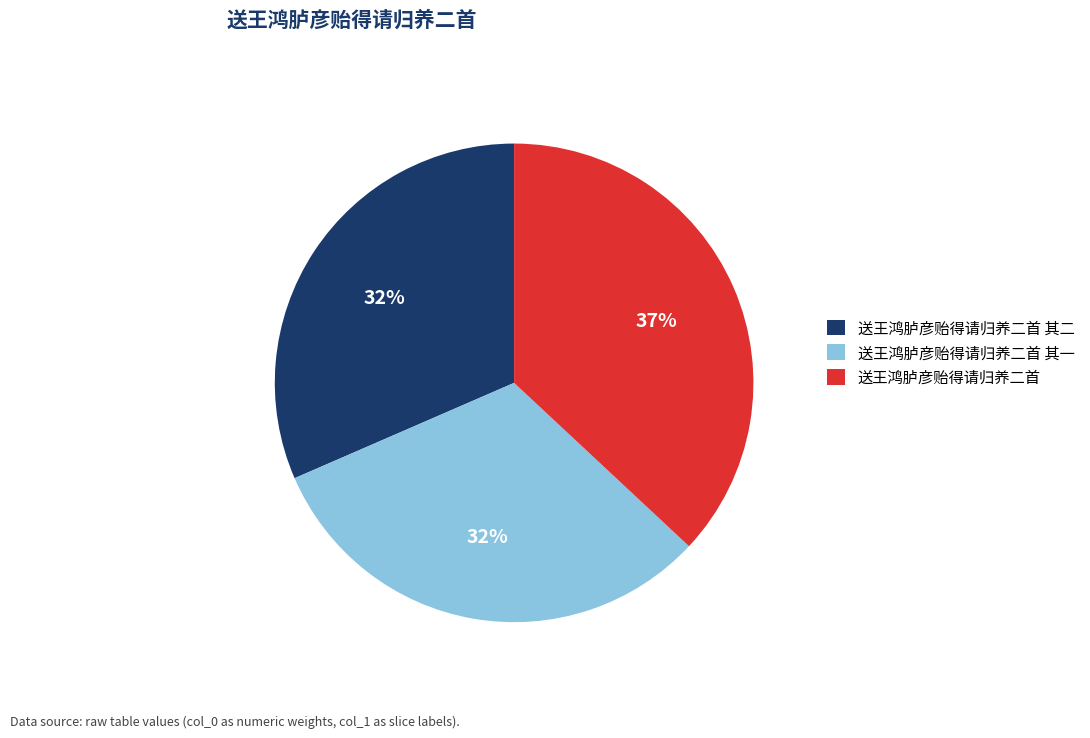

Count the number of slices in the pie.

3